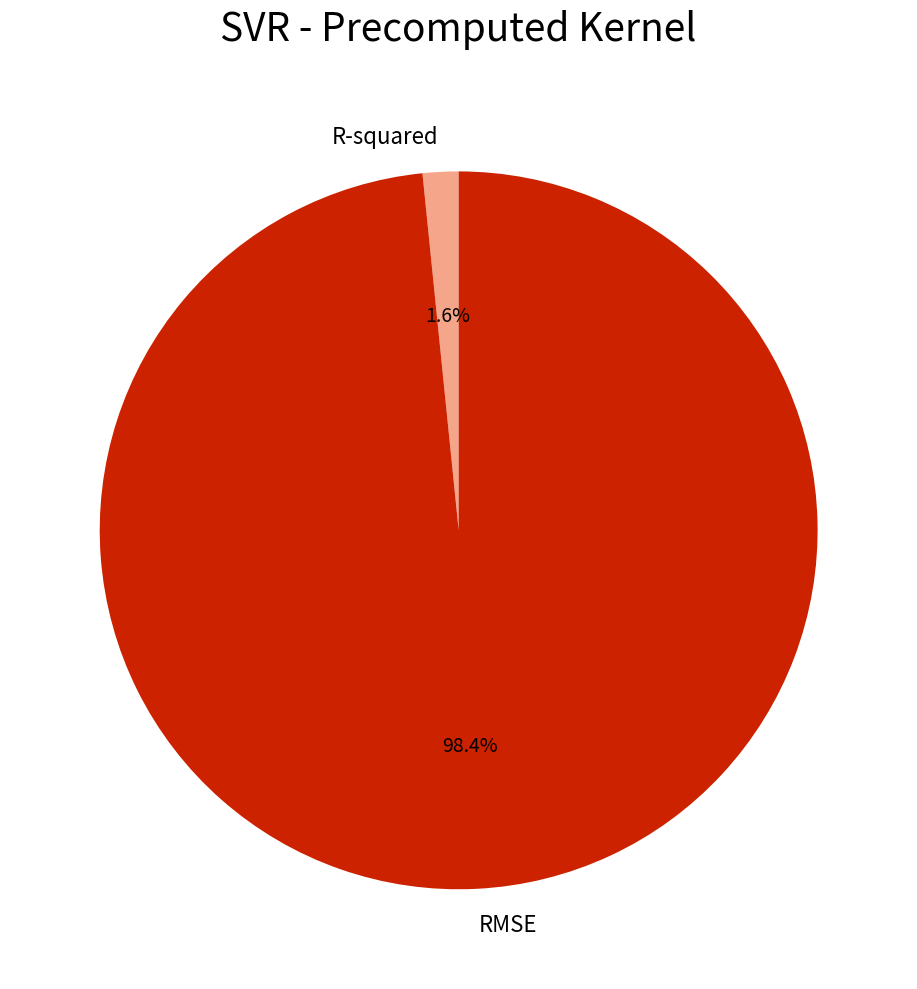

True or false: R-squared accounts for 15% of the total.

False